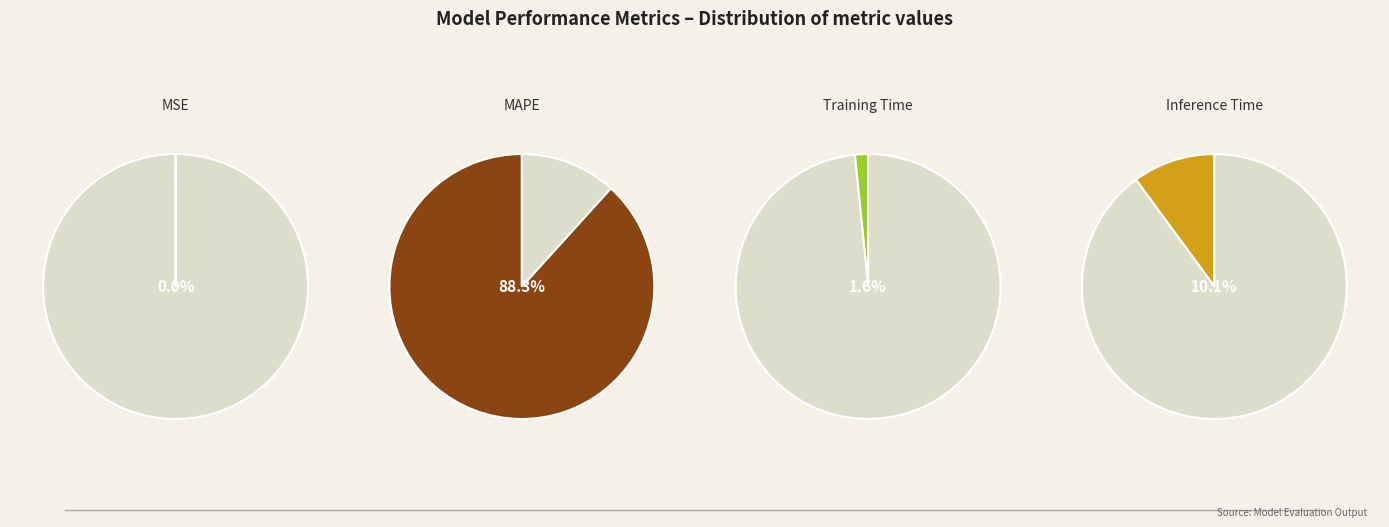

Does SMAPE account for over 50% of the chart?

No